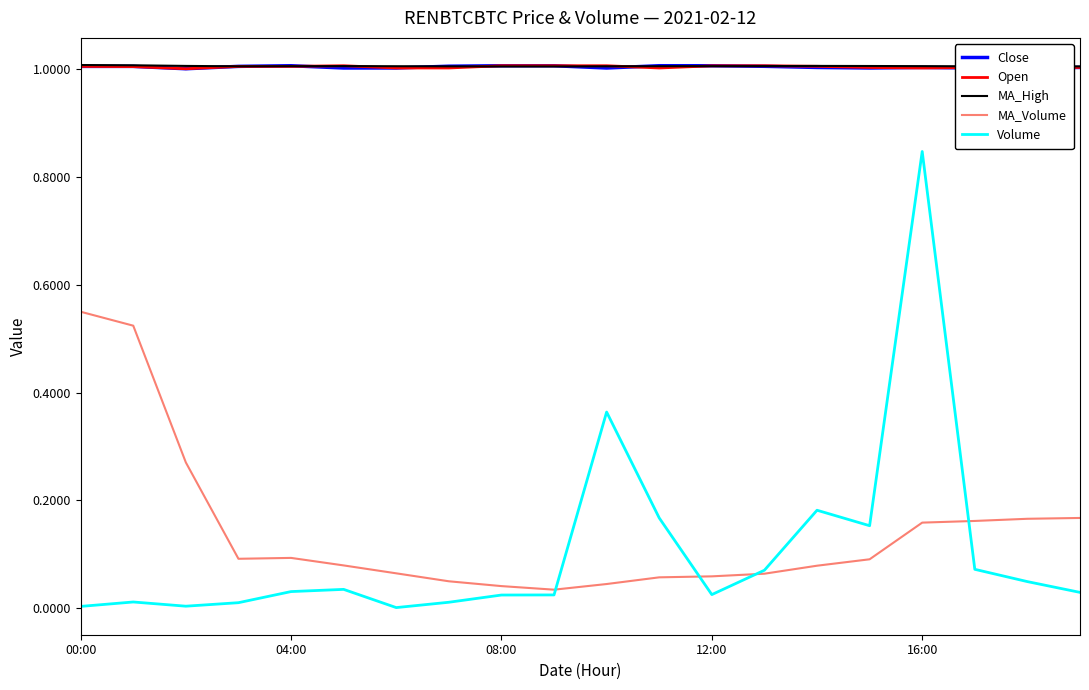

What is the greatest value displayed?

1.0